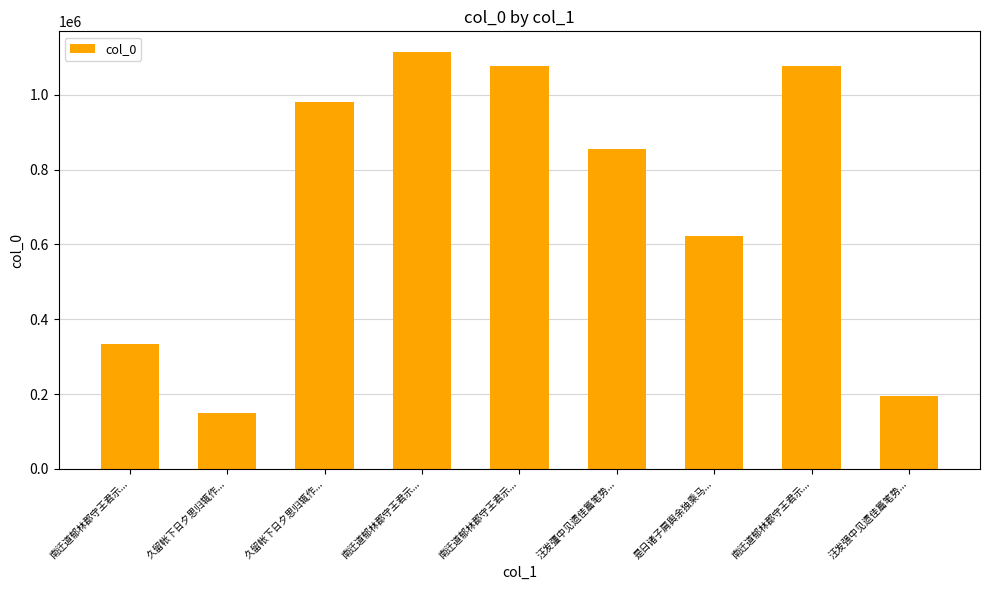

How many distinct data groups are displayed?

1